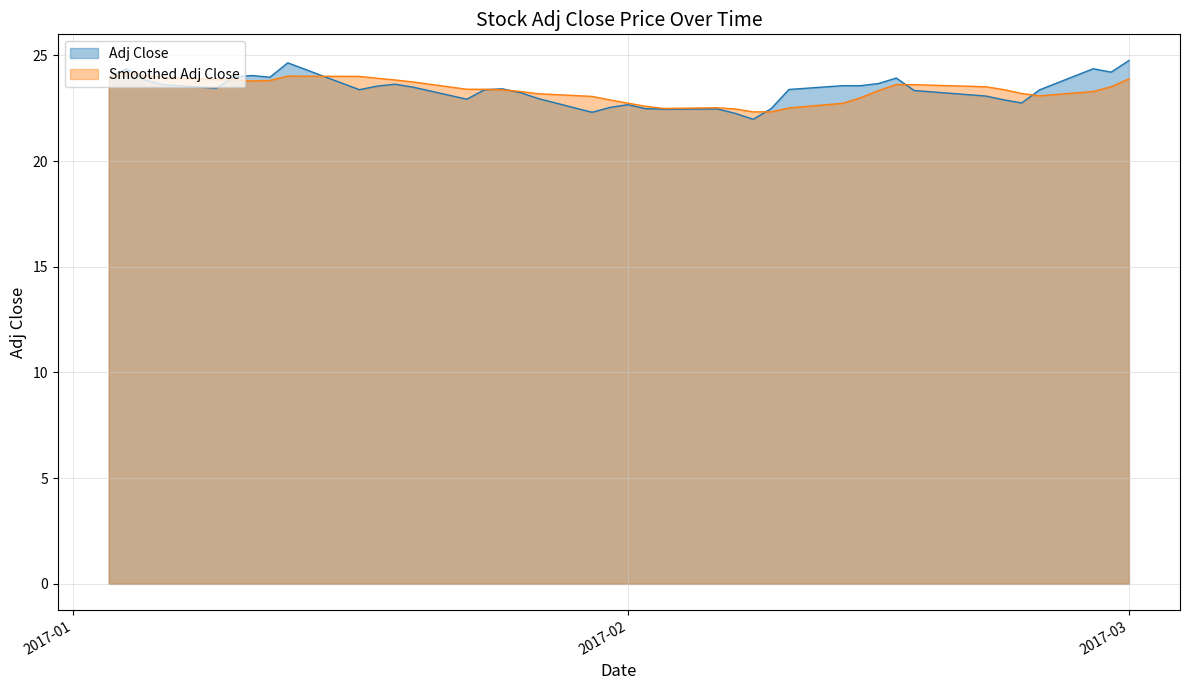

What is the label of the 34th point from the right?

2017-01-11